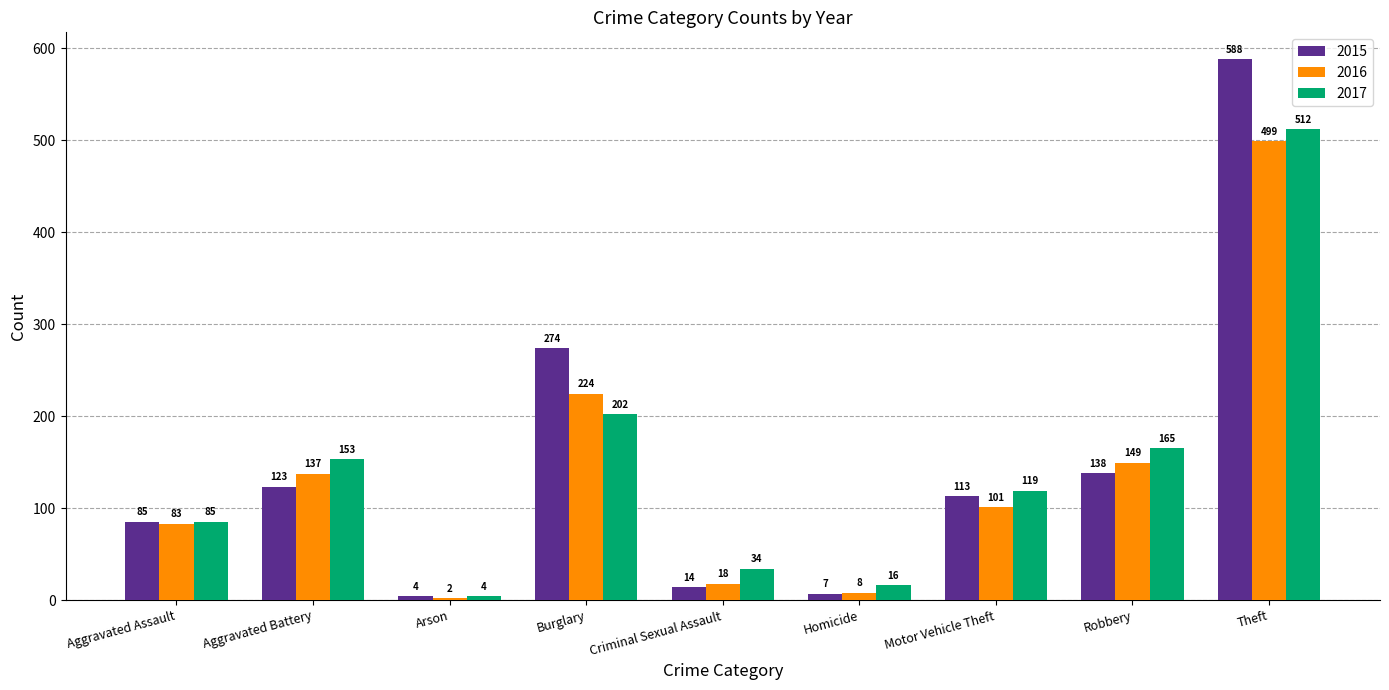

At which label is 2016 closest to 250?

Burglary